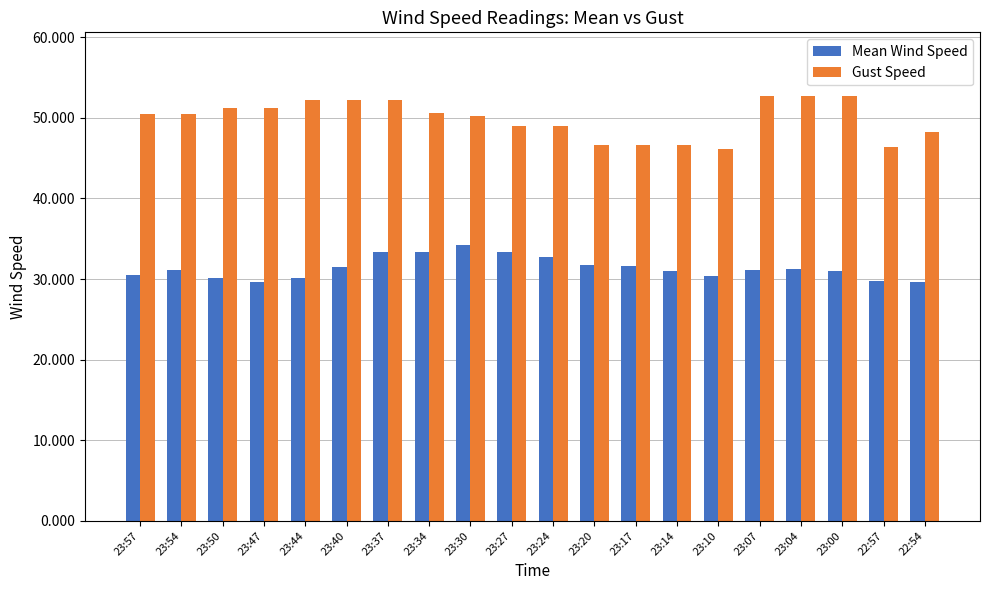

Which series has the largest total across all categories?

Gust Speed